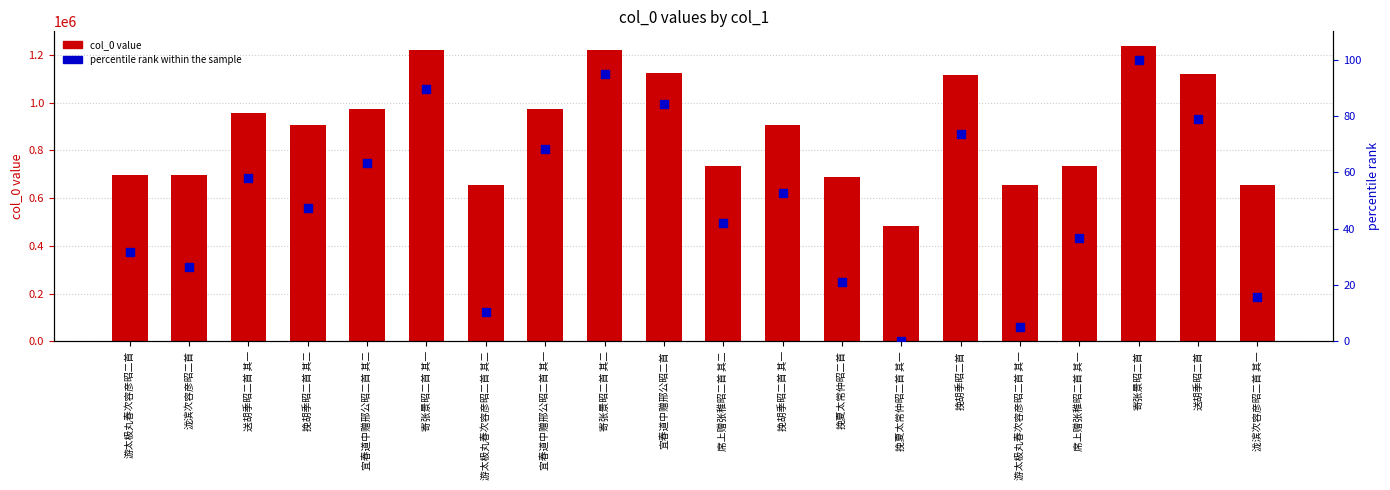

Which series contains the highest Y value?

col_0 value